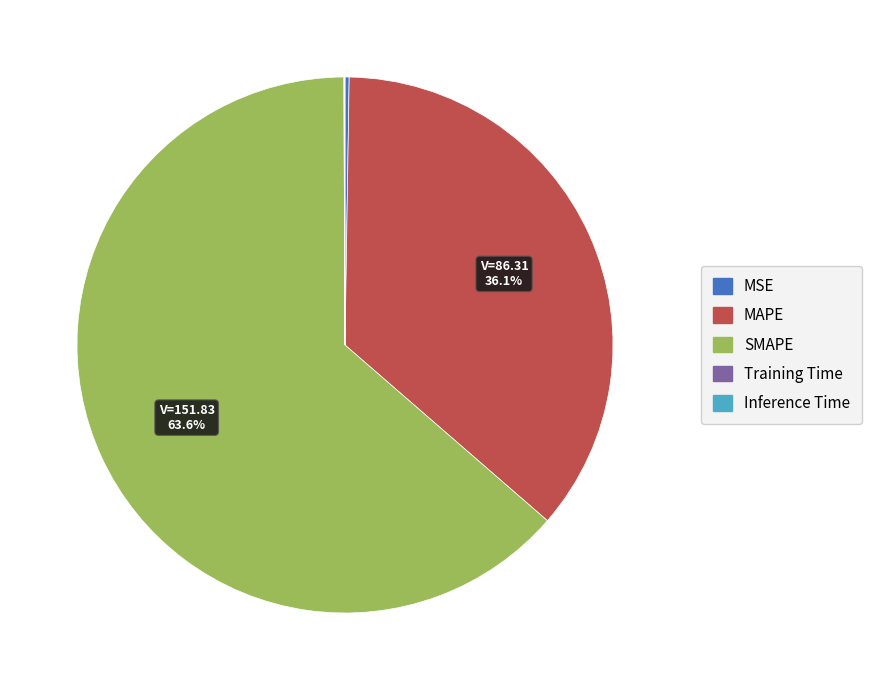

Does MAPE account for over 50% of the chart?

No